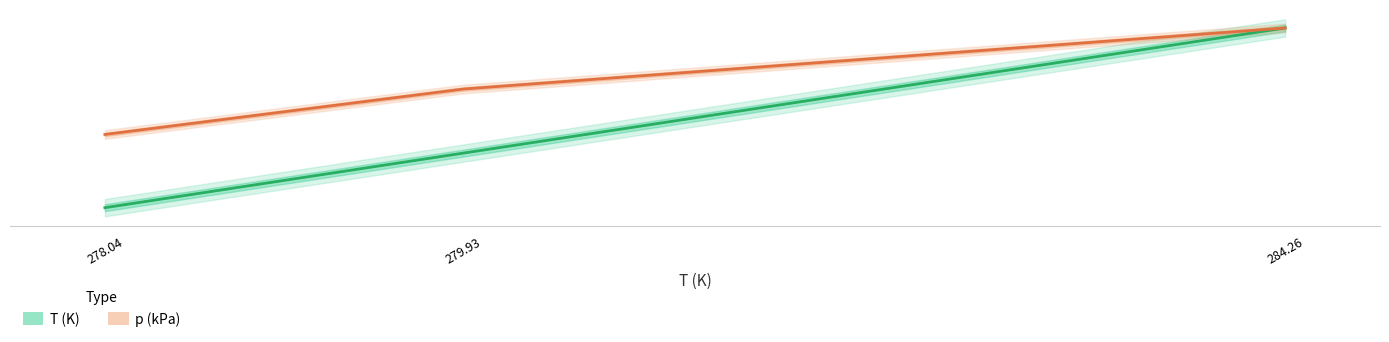

Reading right to left, what are all the values shown in this chart?

T (K): 284.3	279.9	278.0
p (kPa): 284.3	282.1	280.6